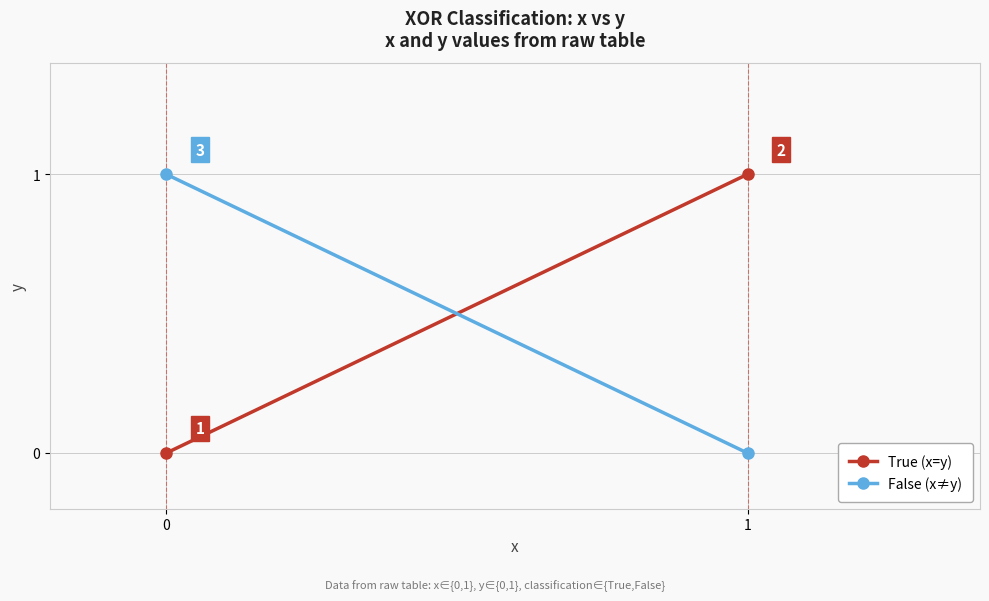

How many values in True (x=y) are above zero?

1